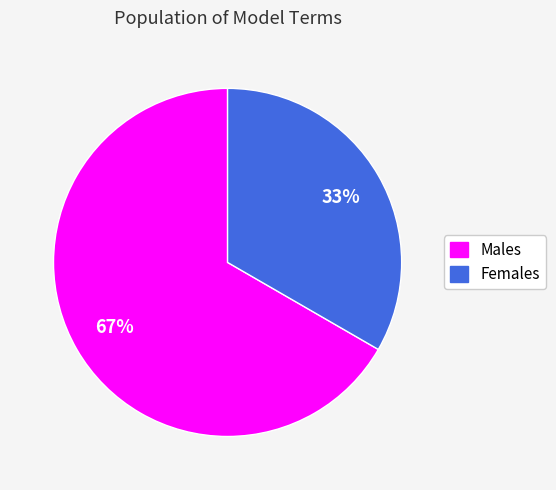

To the nearest percent, what is the average slice percentage?

50%